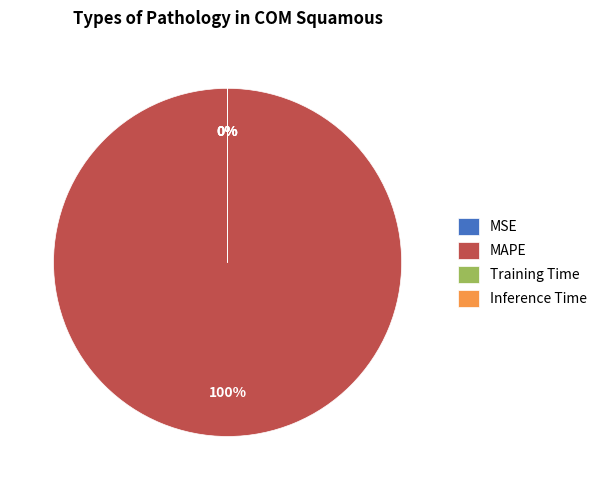

Is there any slice that represents more than half of the pie?

Yes